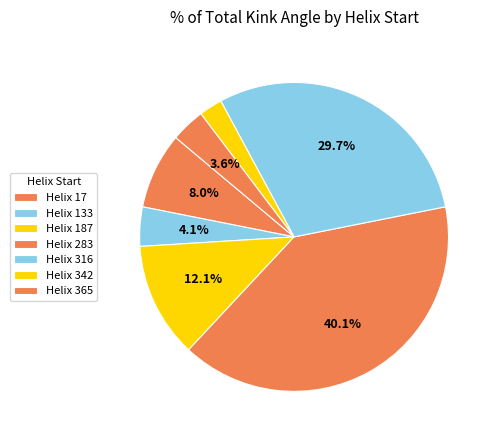

Is there any slice that represents more than half of the pie?

No